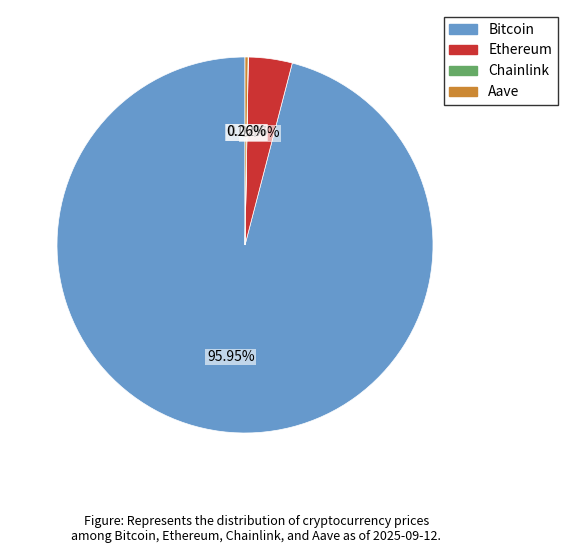

What is the largest slice in the pie chart?

Bitcoin